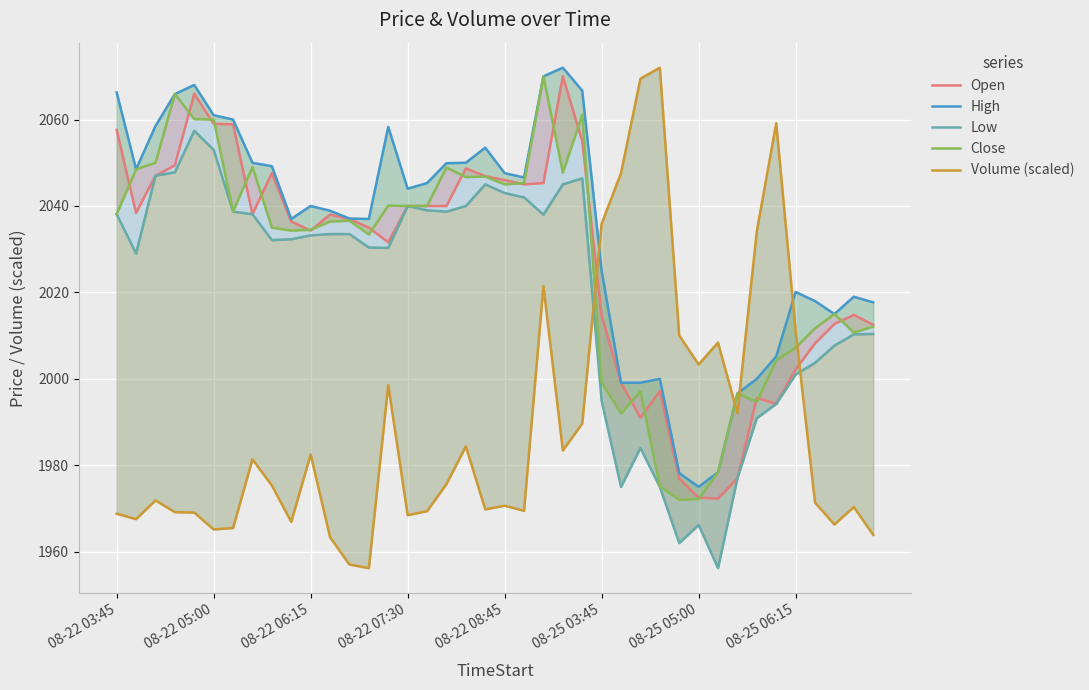

The Volume (scaled) series shows 1975.7 at 17. True or false?

True